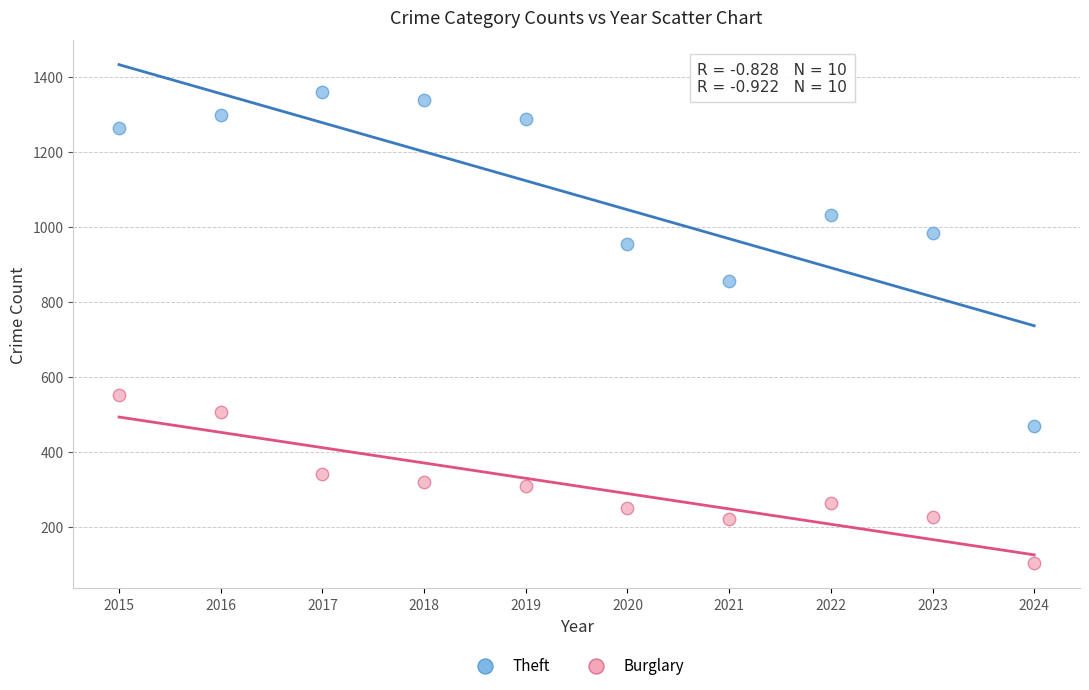

Which series contains the highest Y value?

Theft